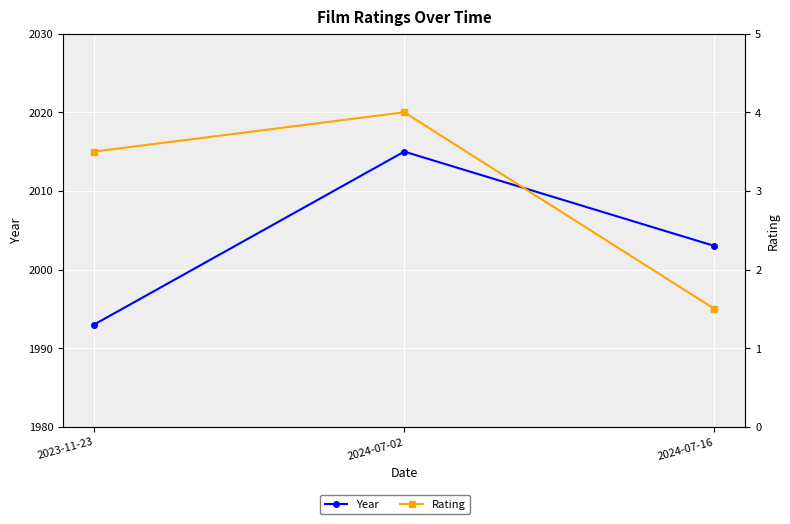

Between 2024-07-02 and 2024-07-16, which series saw the biggest shift?

Year